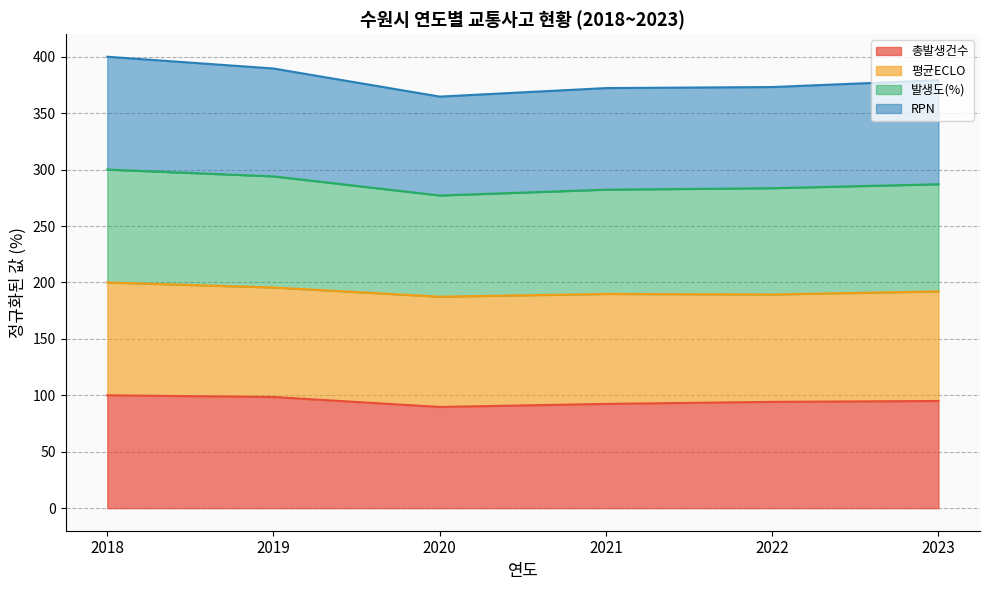

The 총발생건수 series shows 149.9 at 2021. True or false?

False